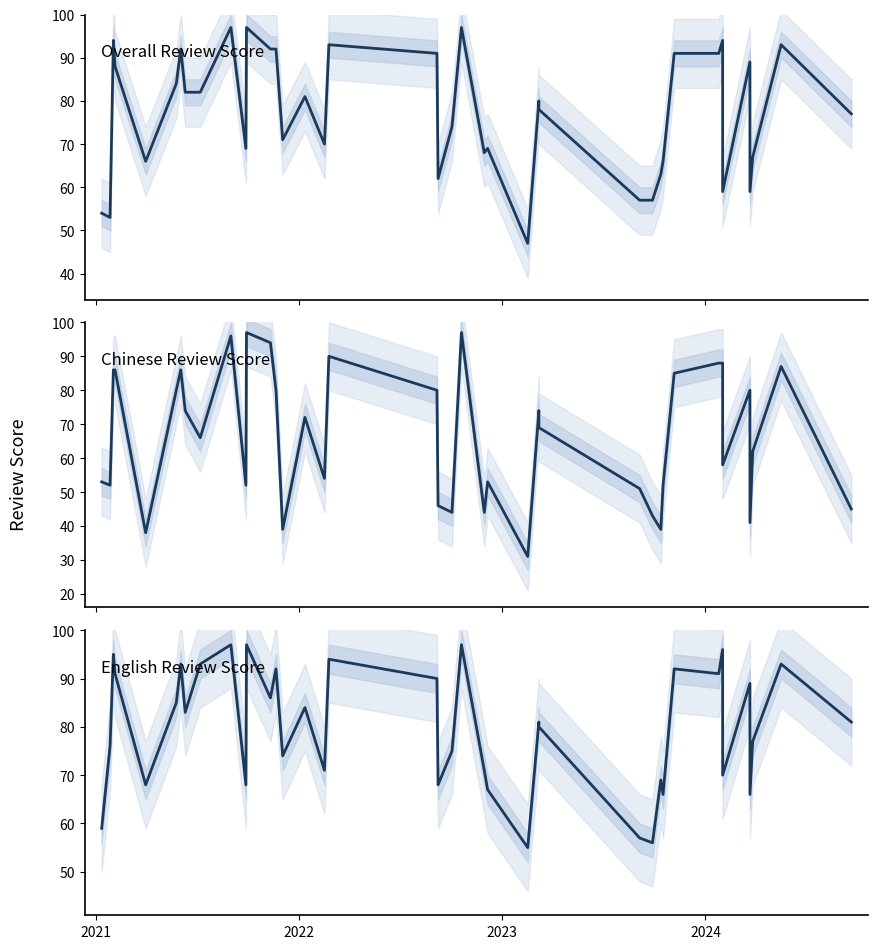

How many values in the English Review Score series exceed 81?

19